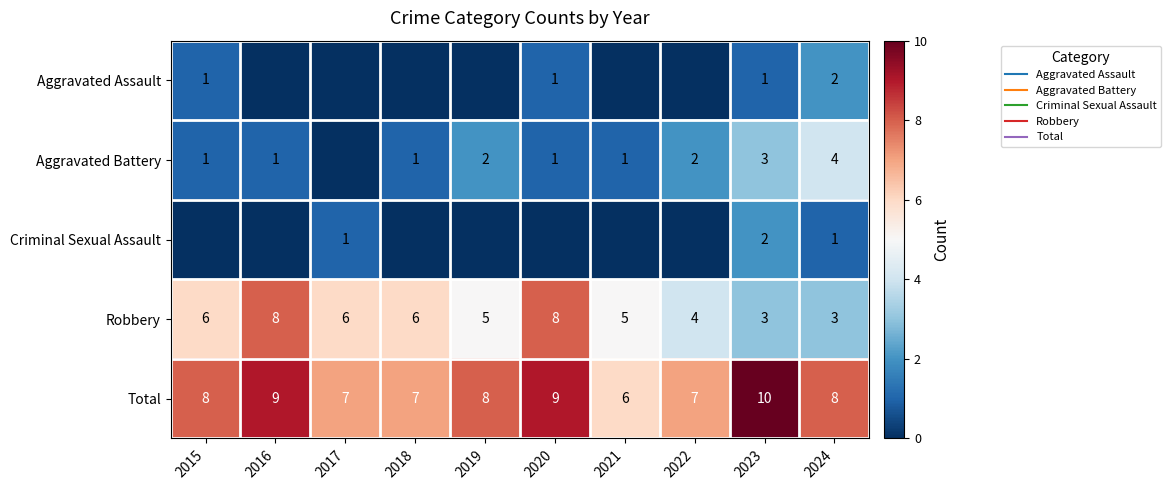

Count the Total values in the range 7 to 9.

8